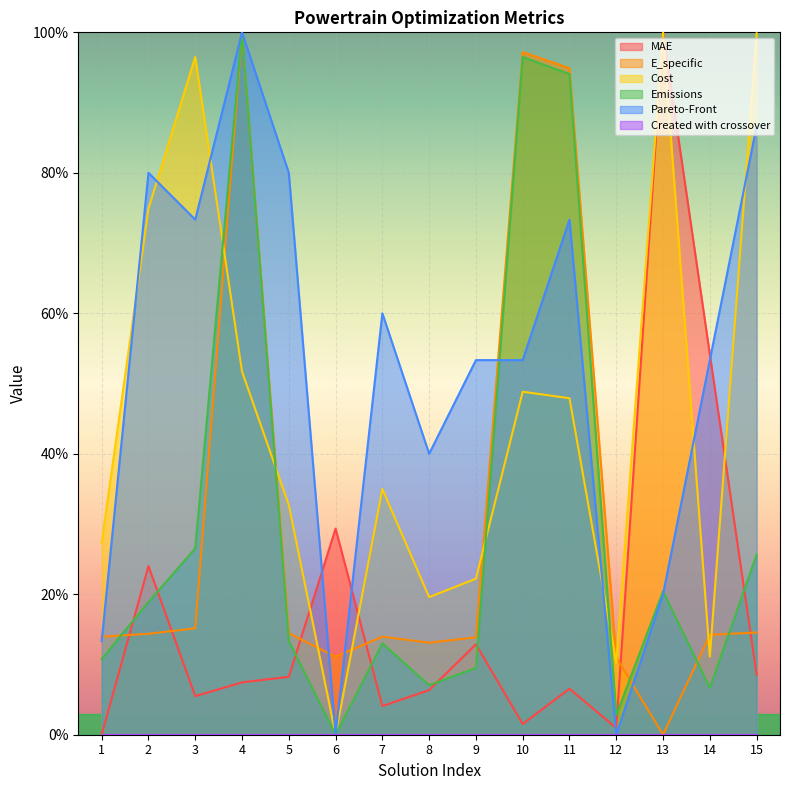

What is the total value across all series at 8?

86.1